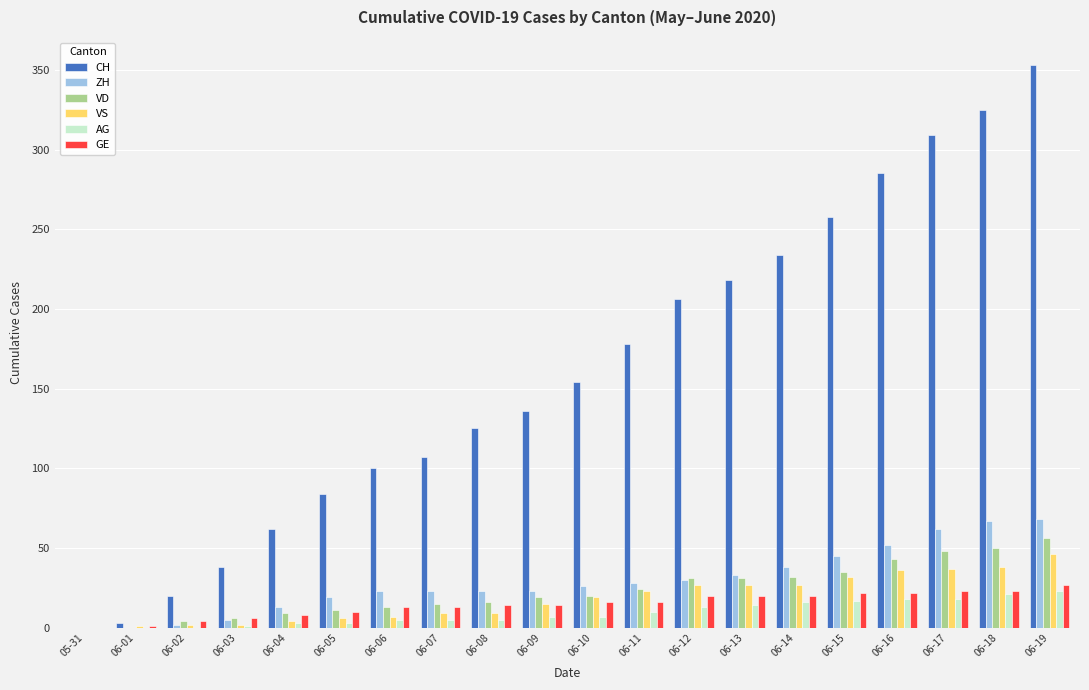

The value of VD at 06-18 is 50. True or false?

True